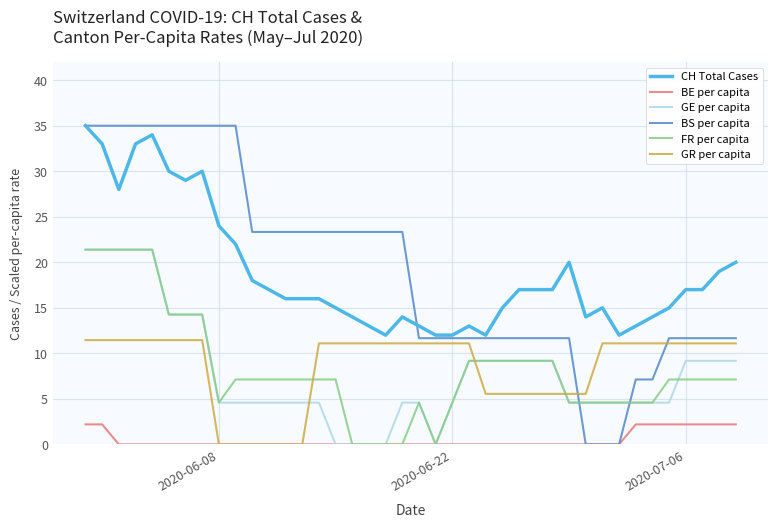

Which series has the widest spread of values?

BS per capita